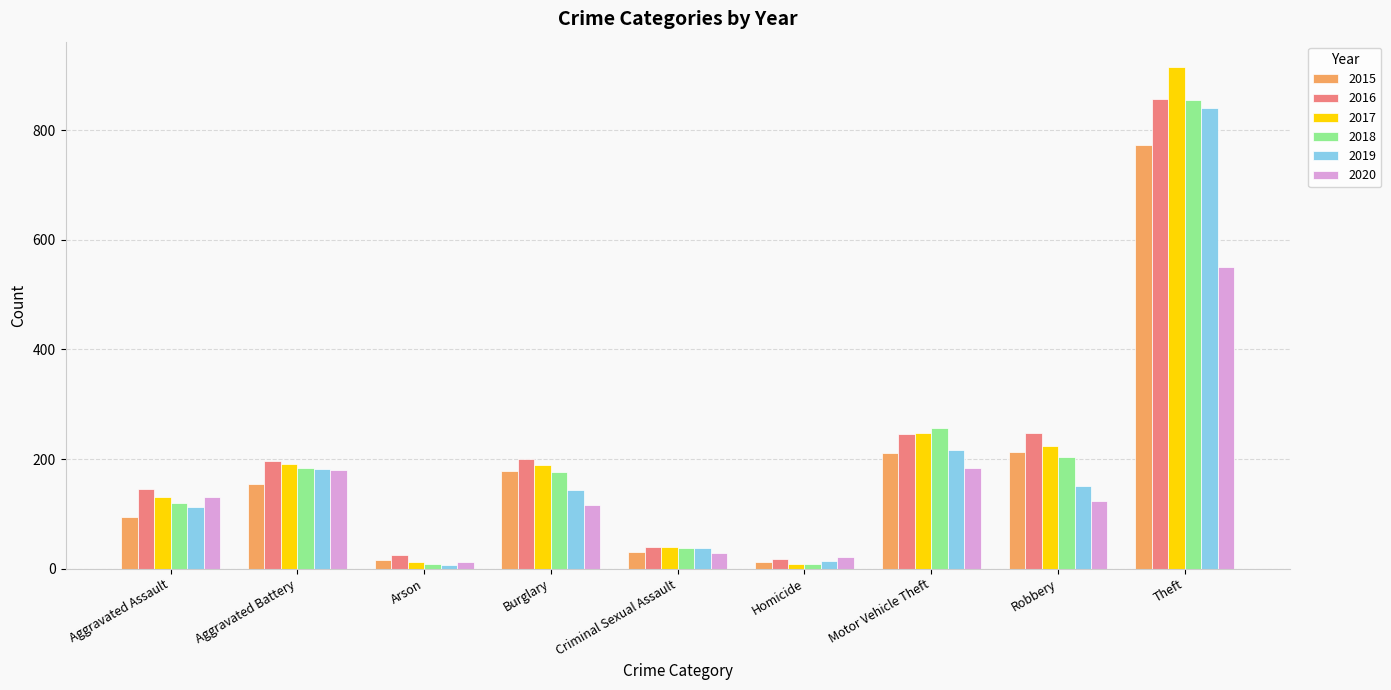

How many values in the 2019 series are below 143?

4